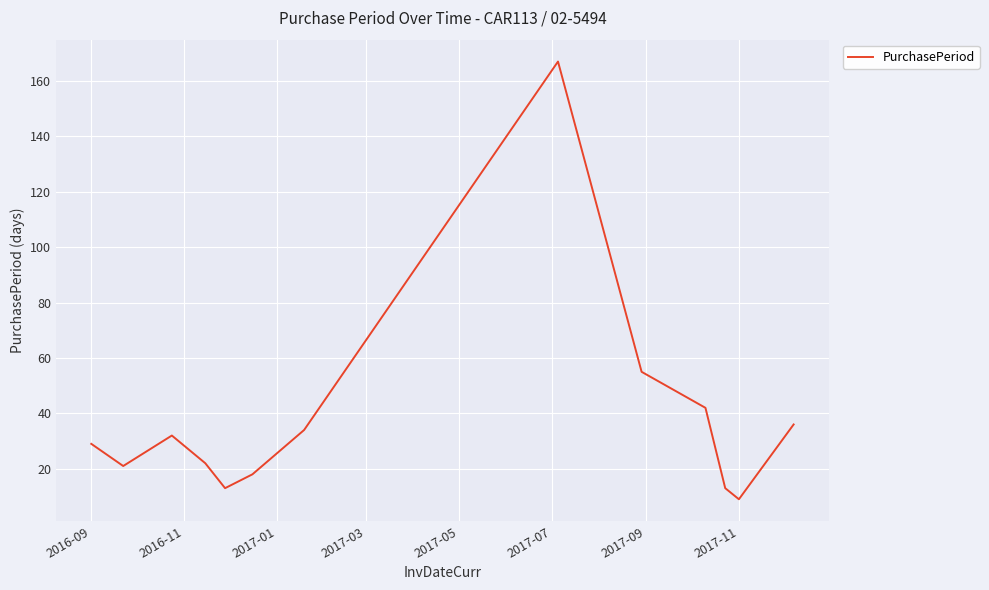

What is the difference between the maximum and minimum values?

158